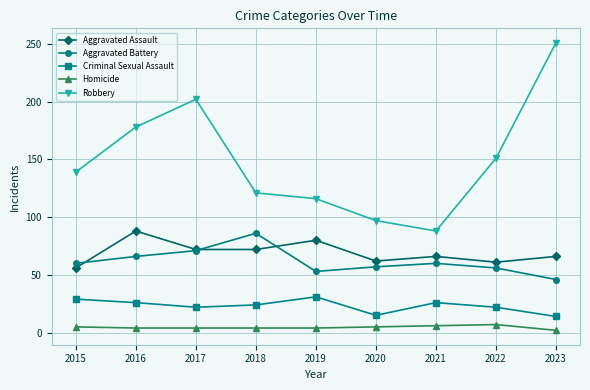

Which series changed the most between 2018 and 2019?

Aggravated Battery